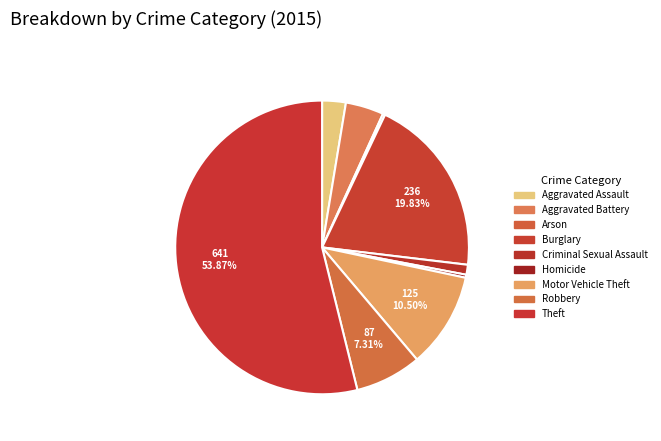

Does Aggravated Battery account for over 50% of the chart?

No